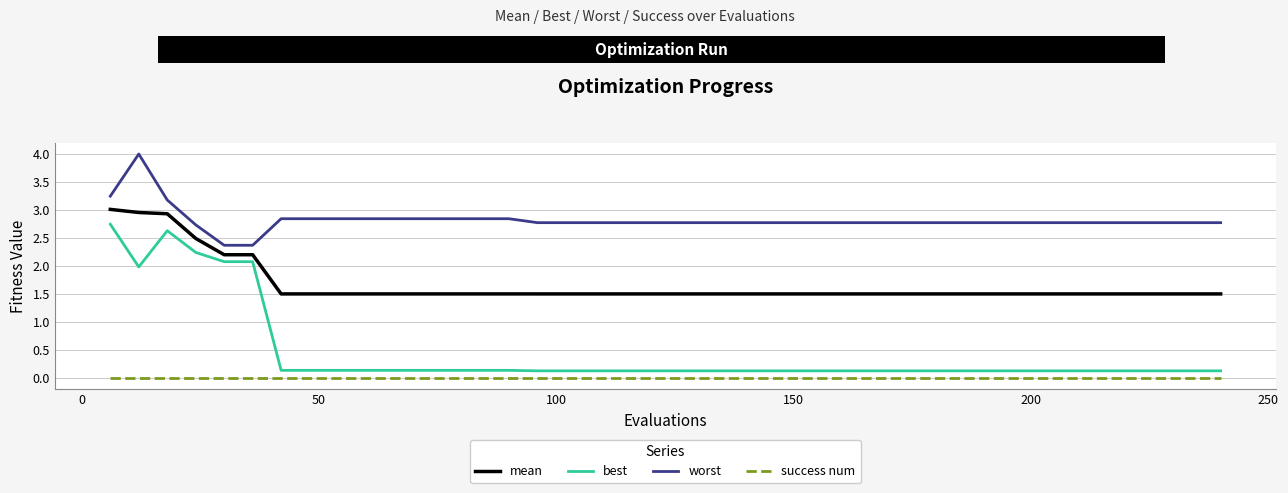

True or false: mean and success num cross at least once.

False